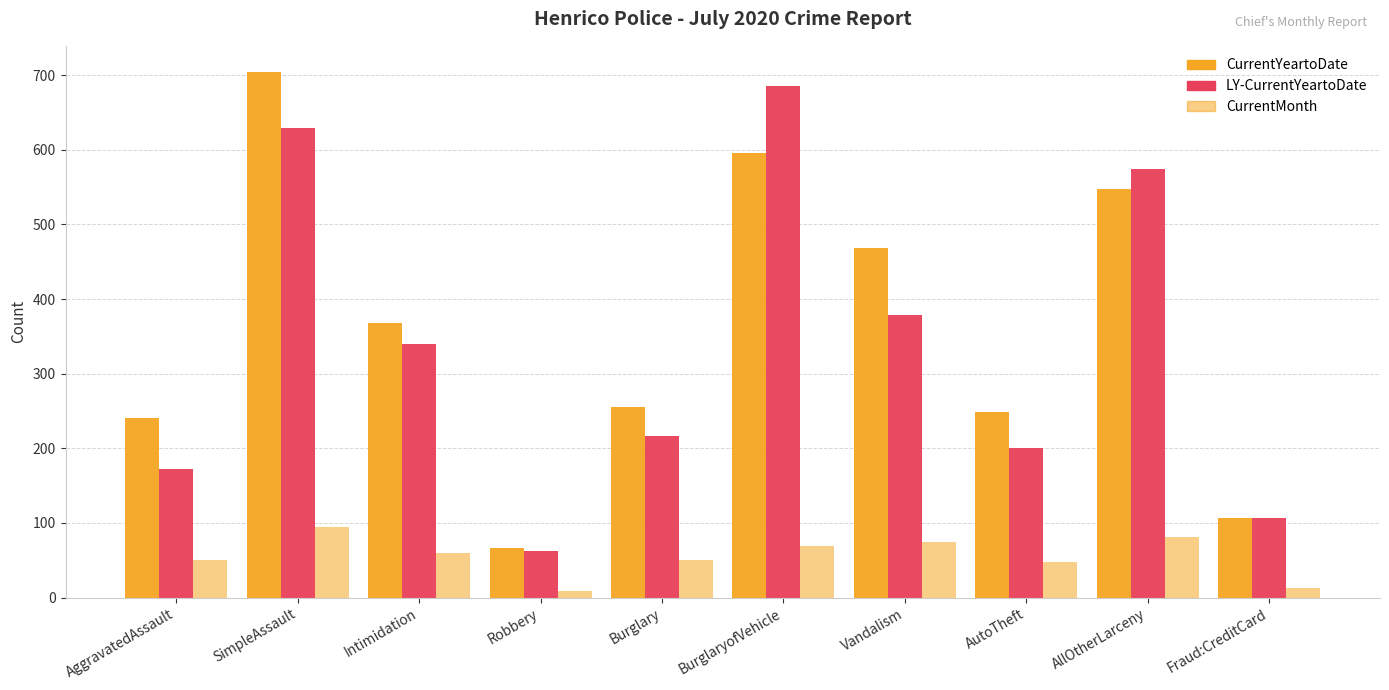

Reading right to left, what are all the values shown in this chart?

CurrentYeartoDate: Fraud:CreditCard=106	AllOtherLarceny=548	AutoTheft=248	Vandalism=469	BurglaryofVehicle=595	Burglary=255	Robbery=66	Intimidation=368	SimpleAssault=704	AggravatedAssault=241
LY-CurrentYeartoDate: Fraud:CreditCard=106	AllOtherLarceny=574	AutoTheft=201	Vandalism=378	BurglaryofVehicle=685	Burglary=216	Robbery=62	Intimidation=340	SimpleAssault=629	AggravatedAssault=172
CurrentMonth: Fraud:CreditCard=13	AllOtherLarceny=81	AutoTheft=48	Vandalism=75	BurglaryofVehicle=69	Burglary=51	Robbery=9	Intimidation=60	SimpleAssault=95	AggravatedAssault=50